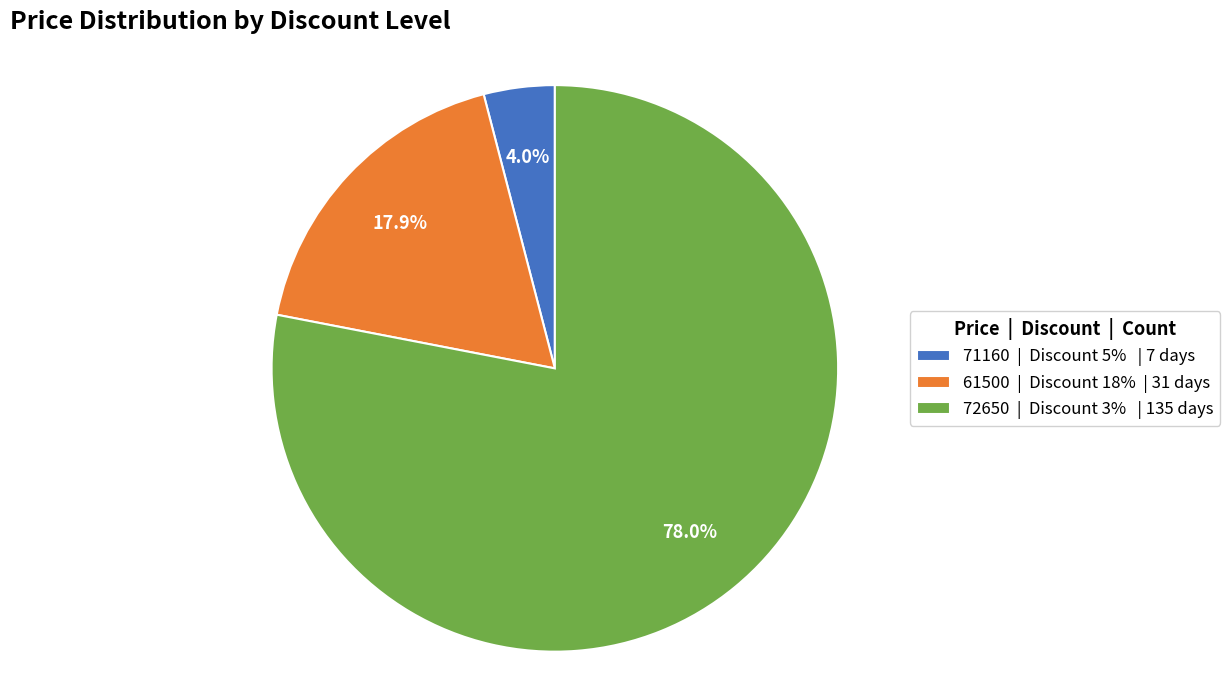

To the nearest percent, what is the difference between the largest and smallest slice percentages?

74%